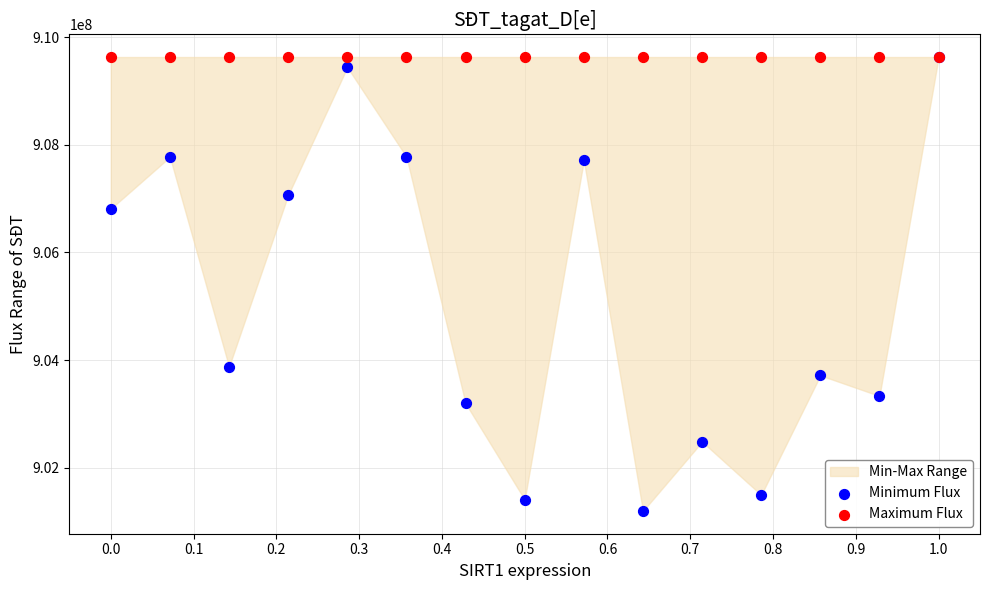

In the Minimum Flux series, what Y value is closest to 905413217?

906812323